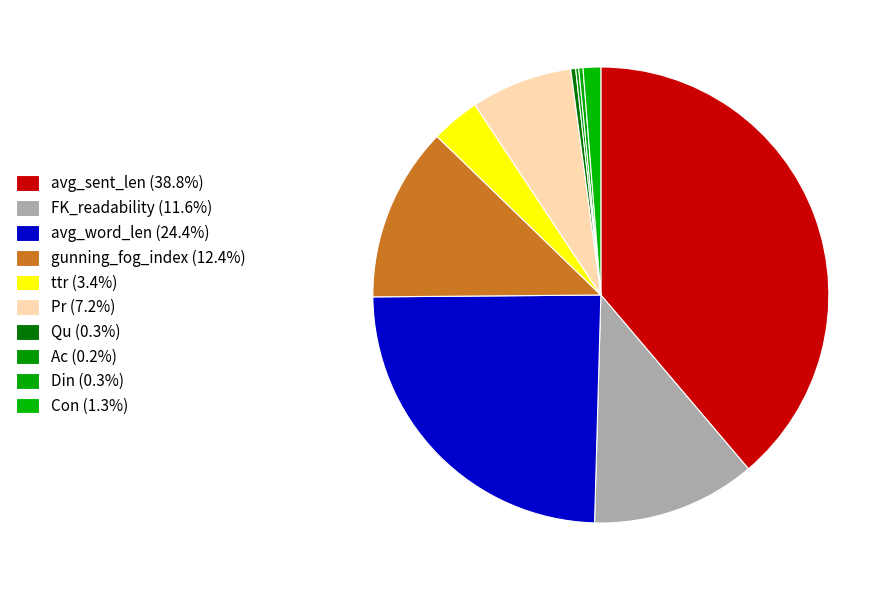

To the nearest percent, what is the combined percentage of Din and Ac?

1%